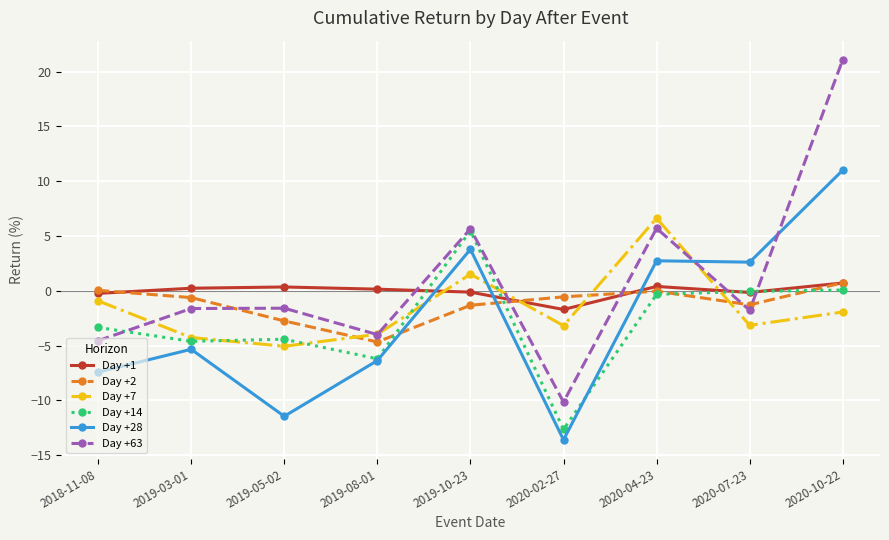

Is the value of Day +7 at 2020-04-23 greater than the value of Day +14 at 2020-02-27?

Yes